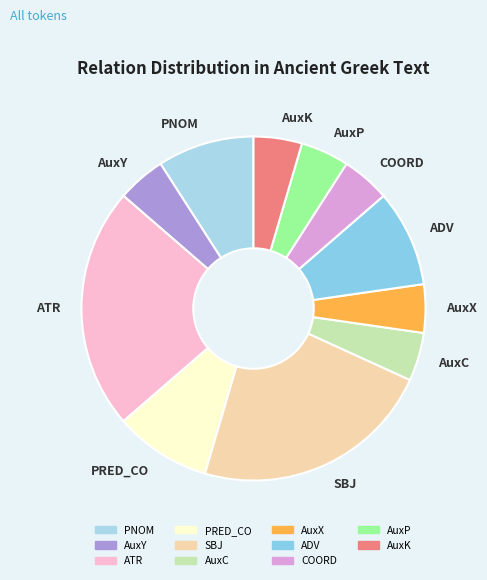

True or false: ATR accounts for 23% of the total.

True